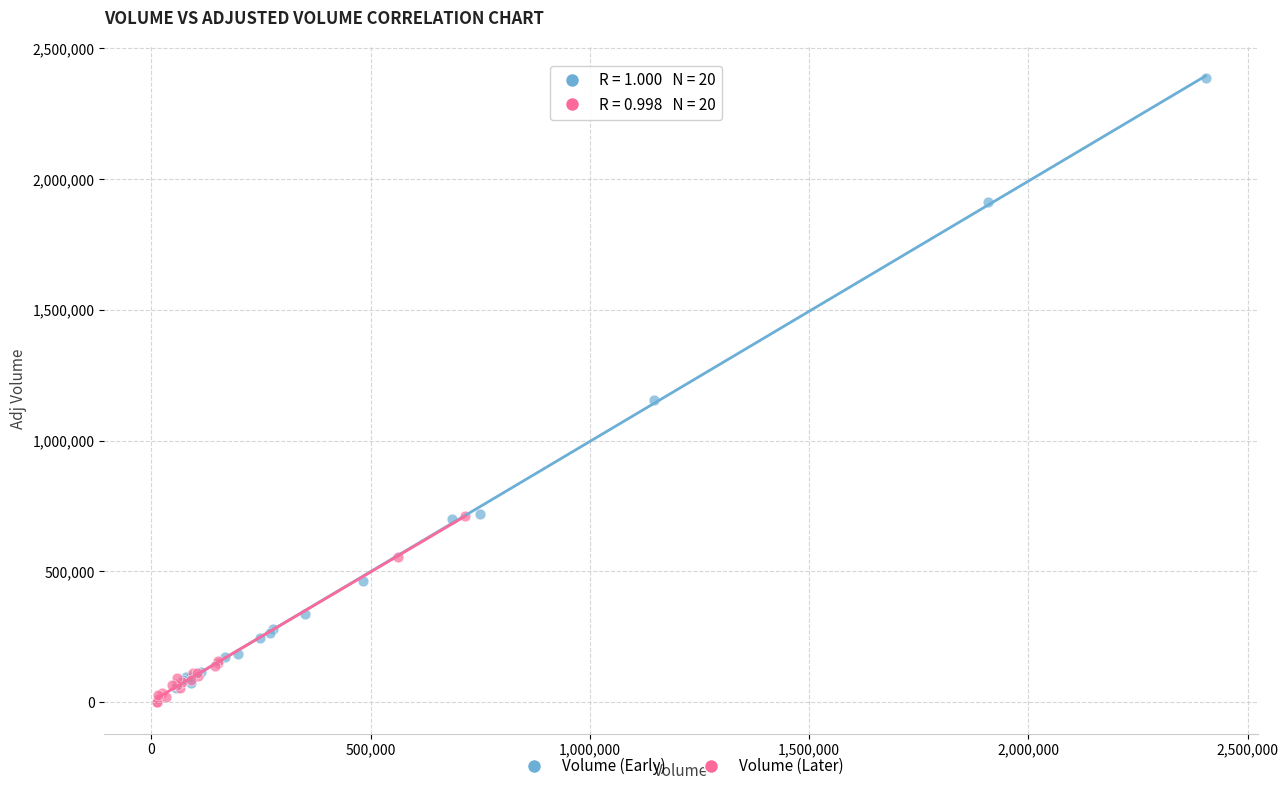

Which series reaches the maximum Y coordinate?

Volume (Early)